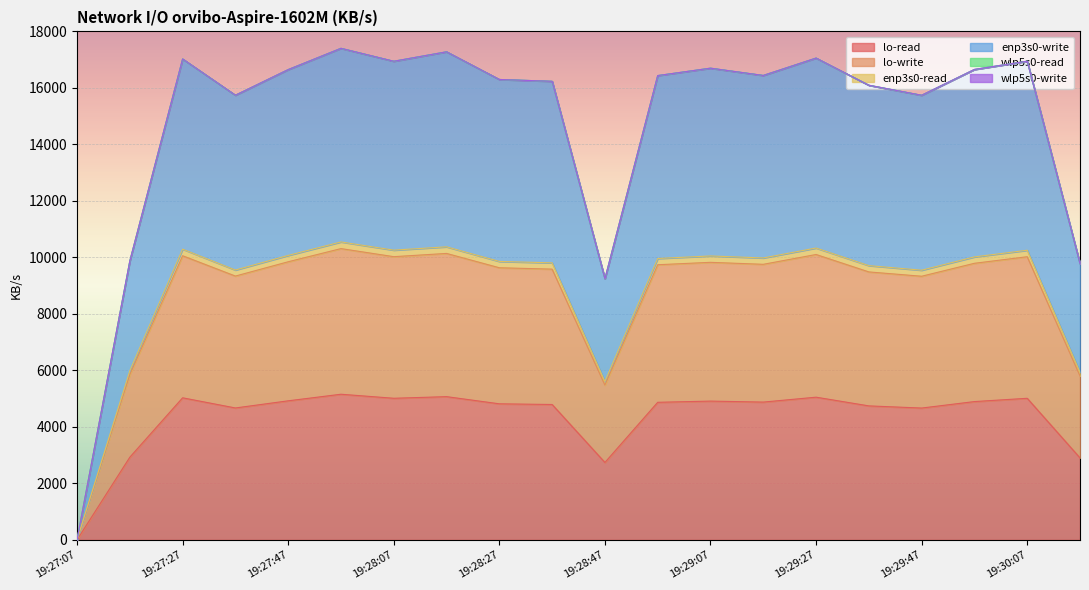

What is the maximum value shown in the chart?

17400.6